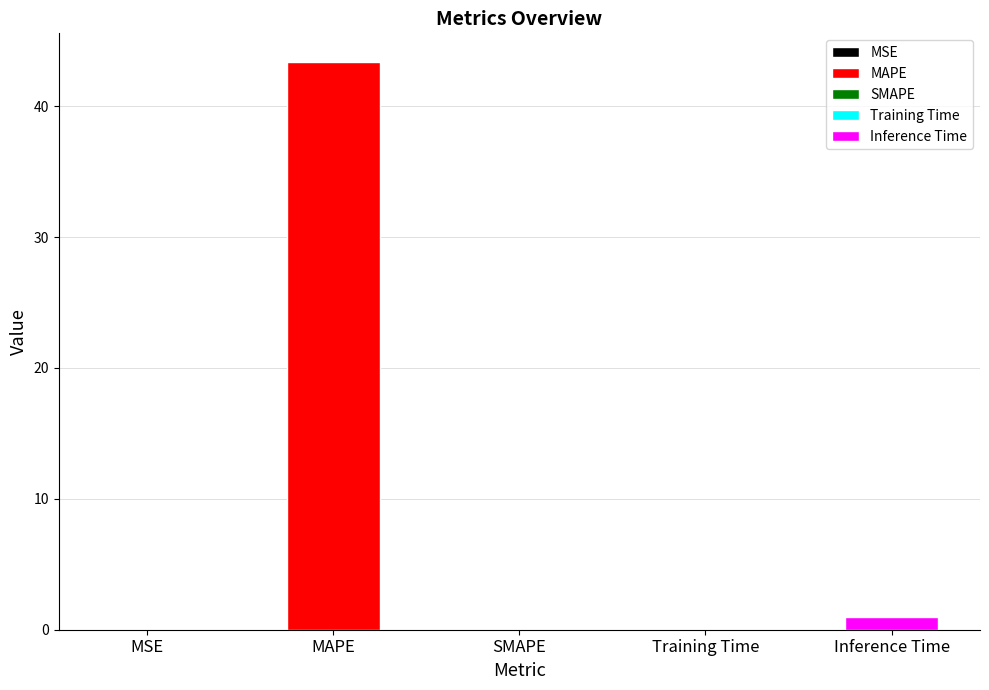

What position from the left is MSE?

1